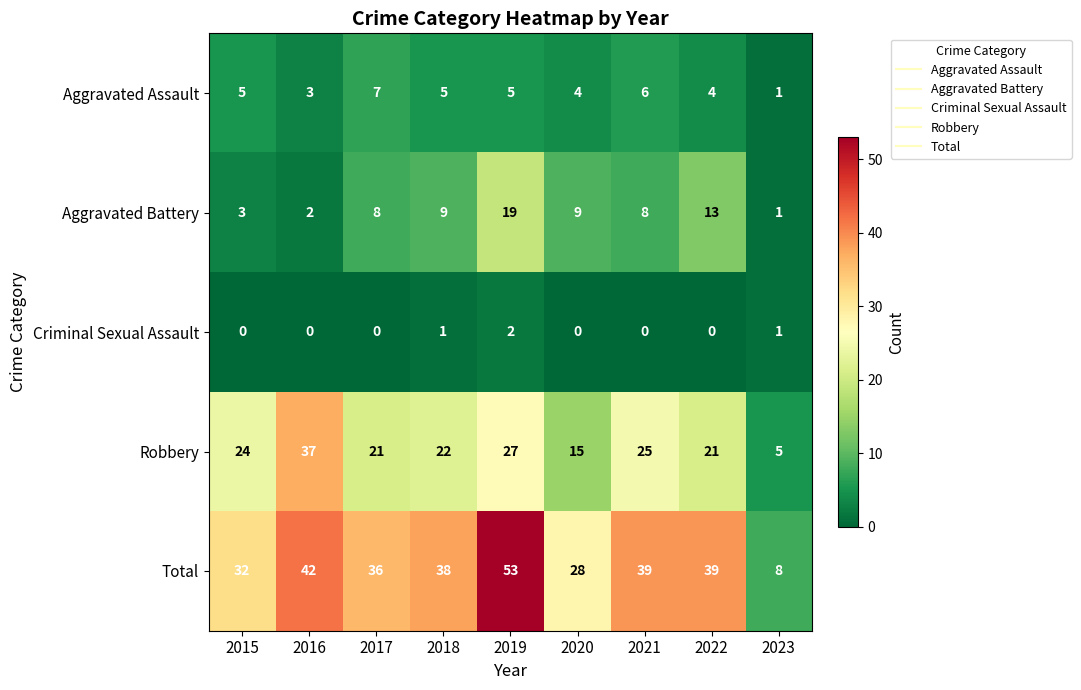

What is the difference between the second highest and second lowest values in the Robbery series?

12